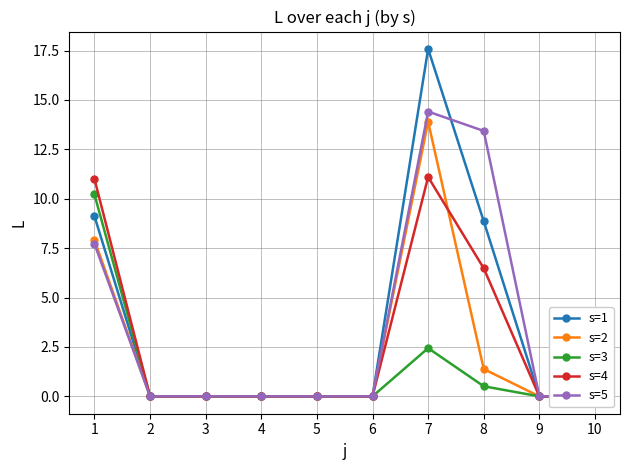

Which series has the largest range (max minus min)?

s=1